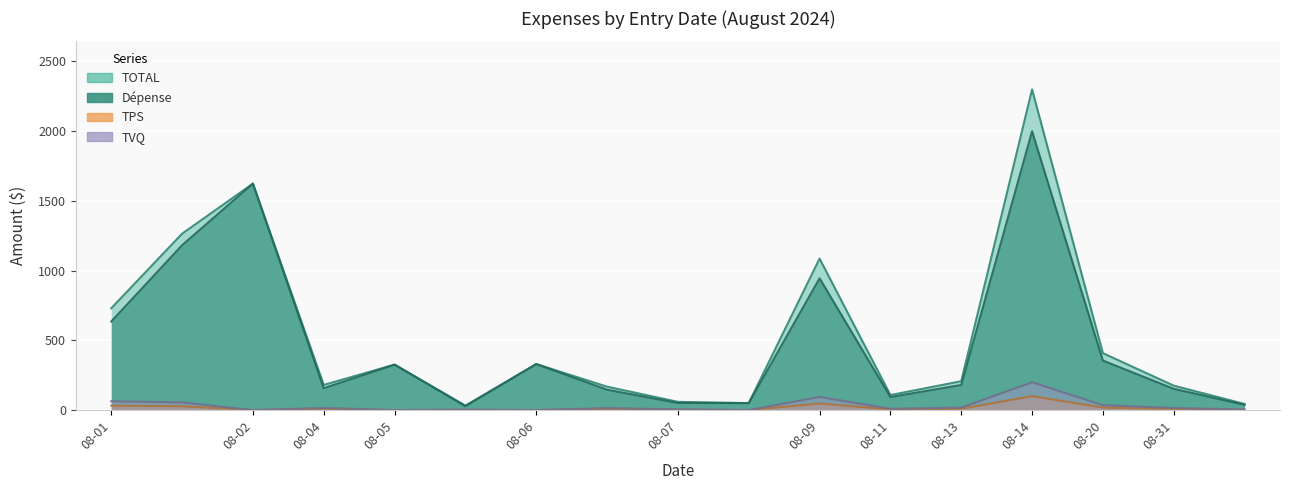

What is the label of the 2nd point from the left?

2024-08-02